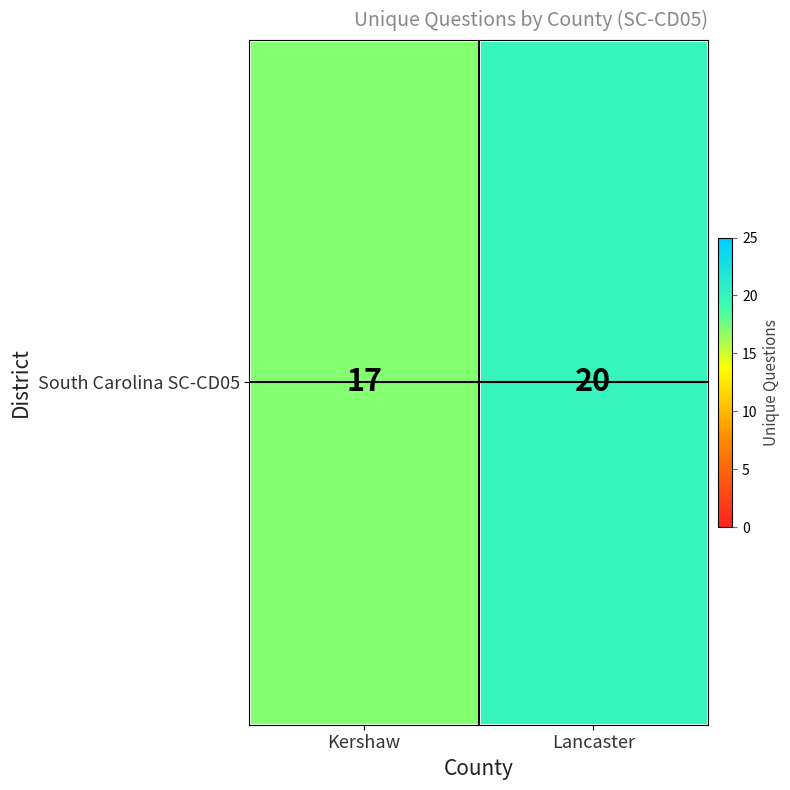

What is the sum of all values?

37